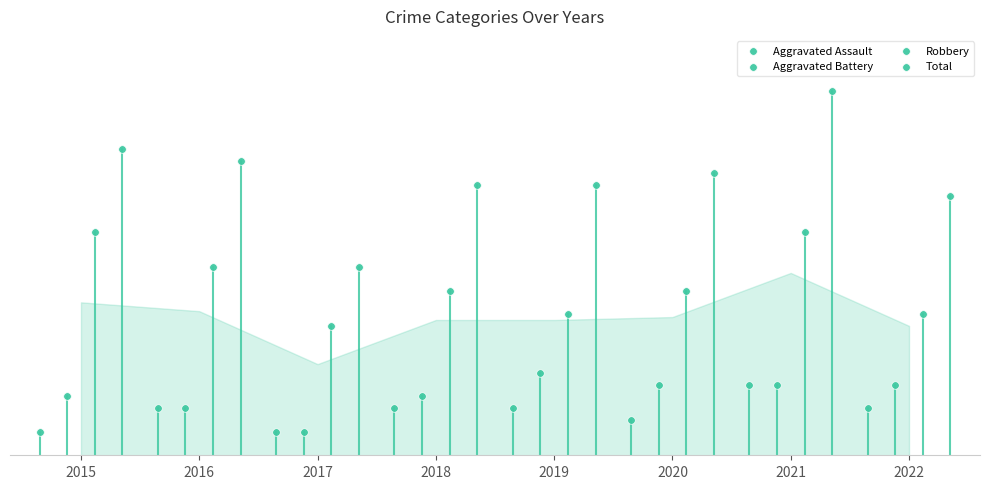

What are all the series names shown in the legend?

Aggravated Assault, Aggravated Battery, Robbery, Total